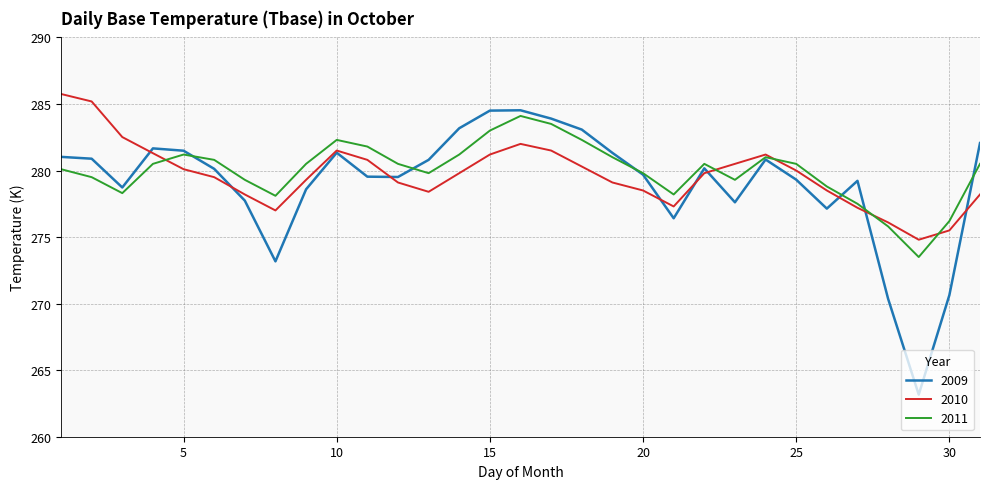

Is this an area chart (filled region under the line)?

No